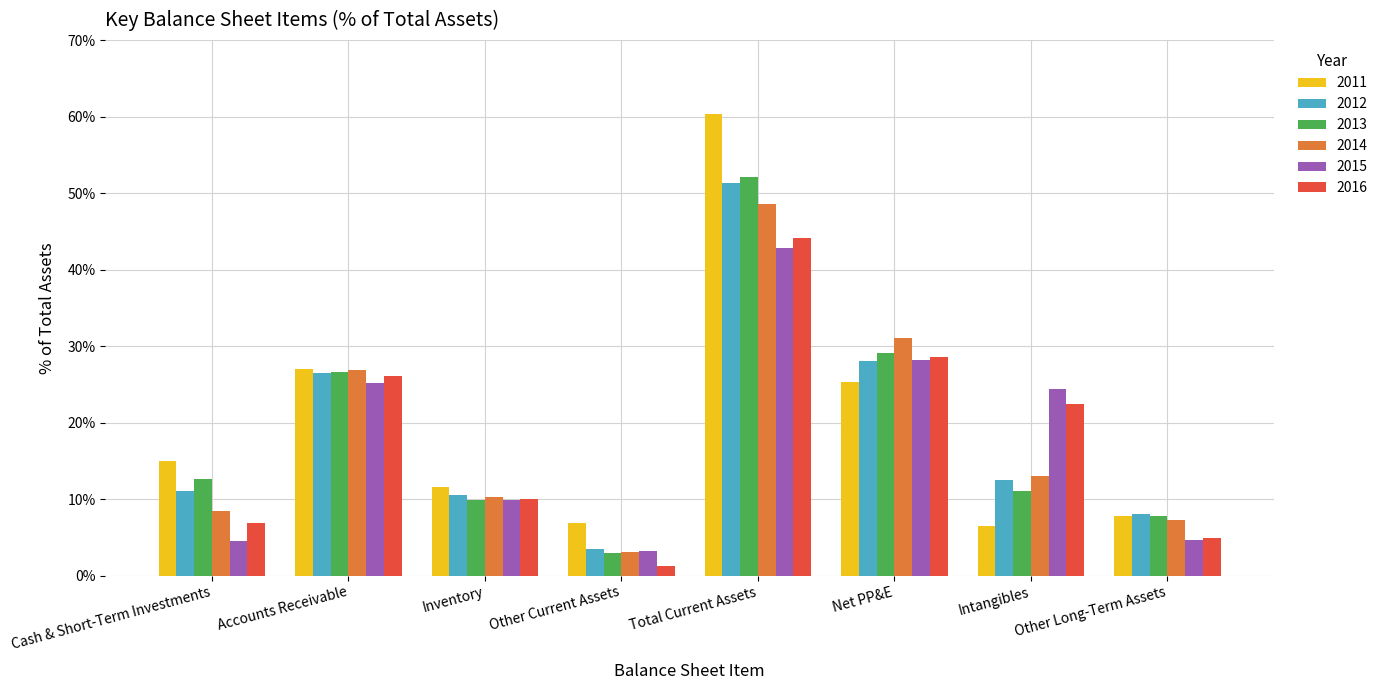

At which label does 2012 reach its peak?

Total Current Assets